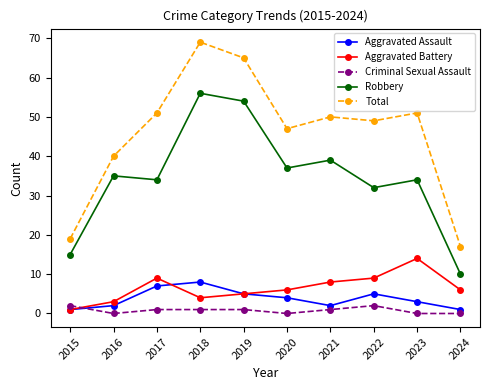

How many Aggravated Assault values are between 2 and 5?

6